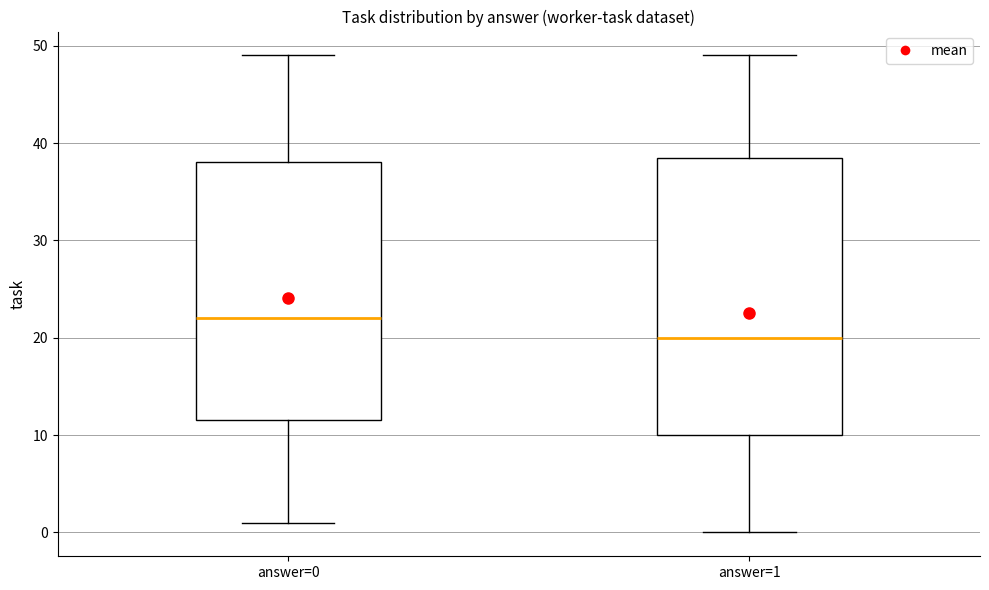

Comparing the boxes themselves (not the whiskers), which one is the tallest?

answer=1